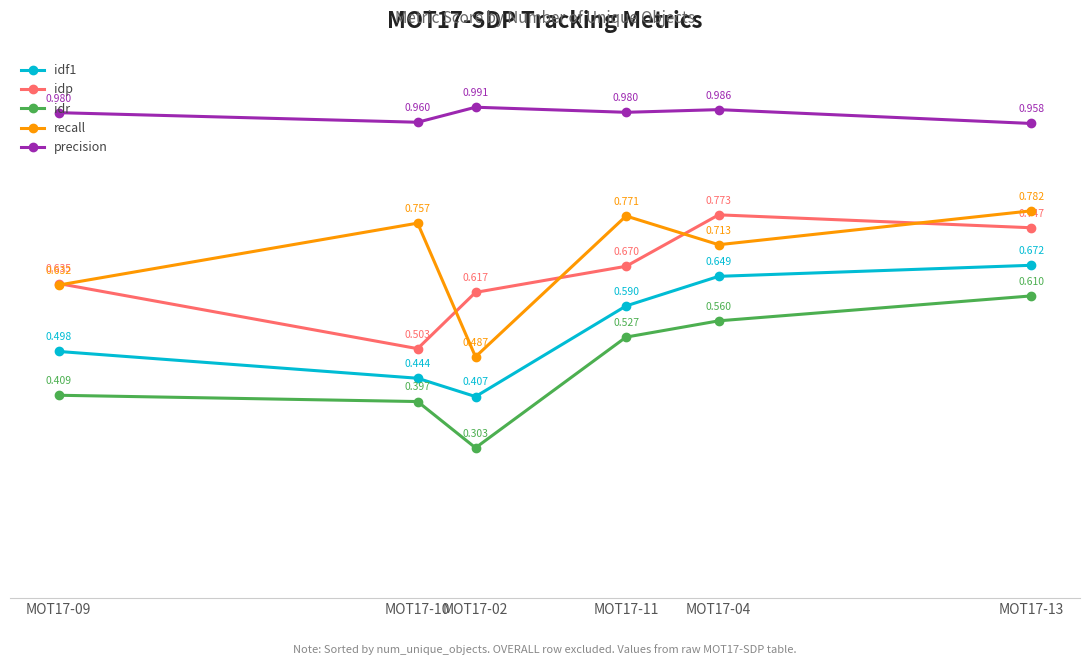

Between MOT17-10 and MOT17-11, which series saw the biggest shift?

idp